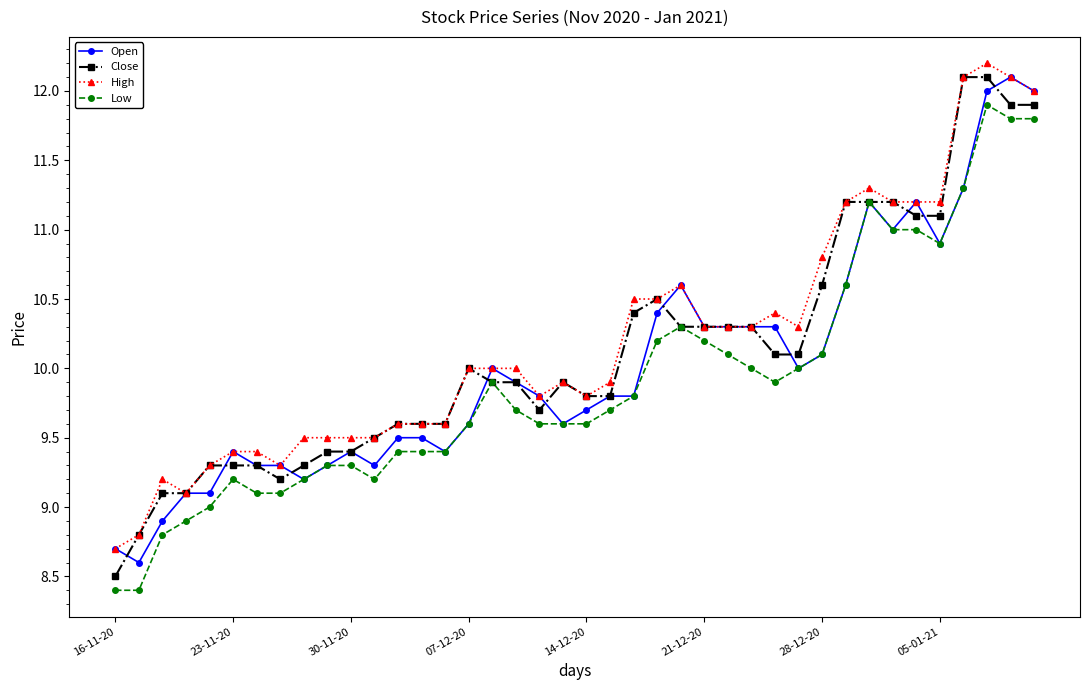

What is the value of the Close point at the 31st from the left?

10.6